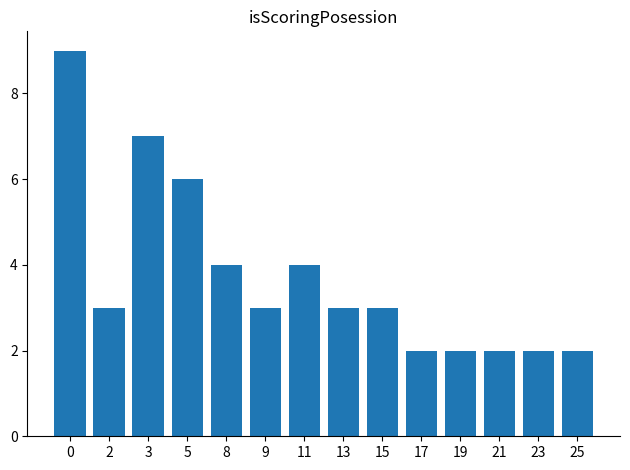

What is the minimum value shown in the chart?

2